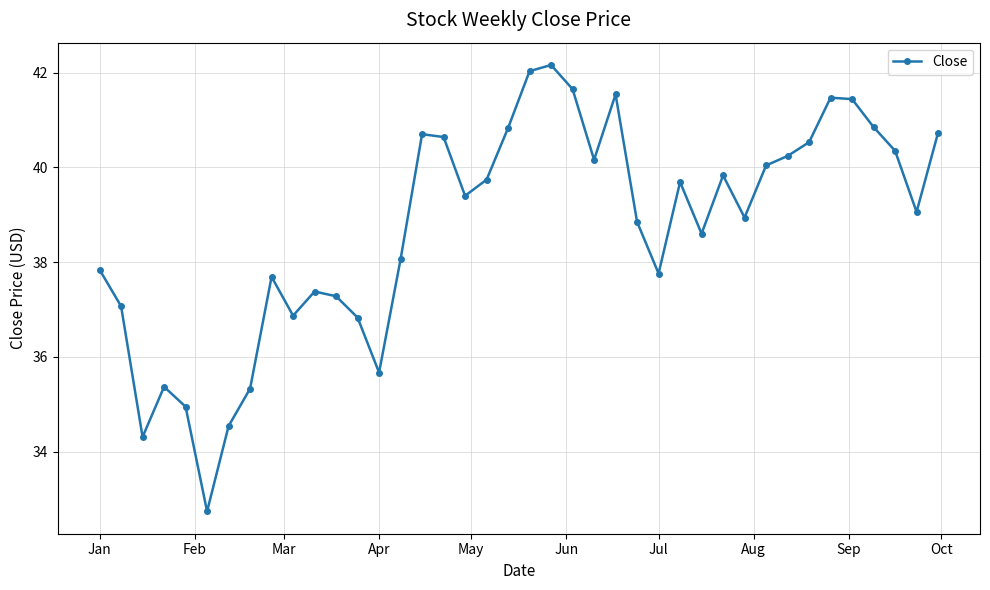

What is the value of the 36th point from the left?

41.4